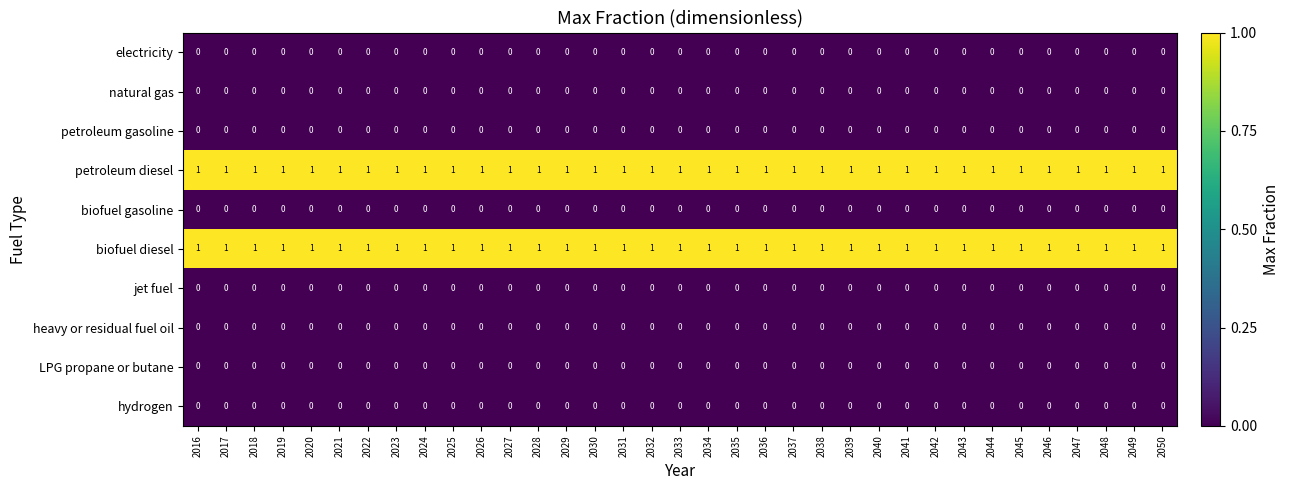

Is the value of hydrogen at 2050 greater than the value of biofuel diesel at 2031?

No